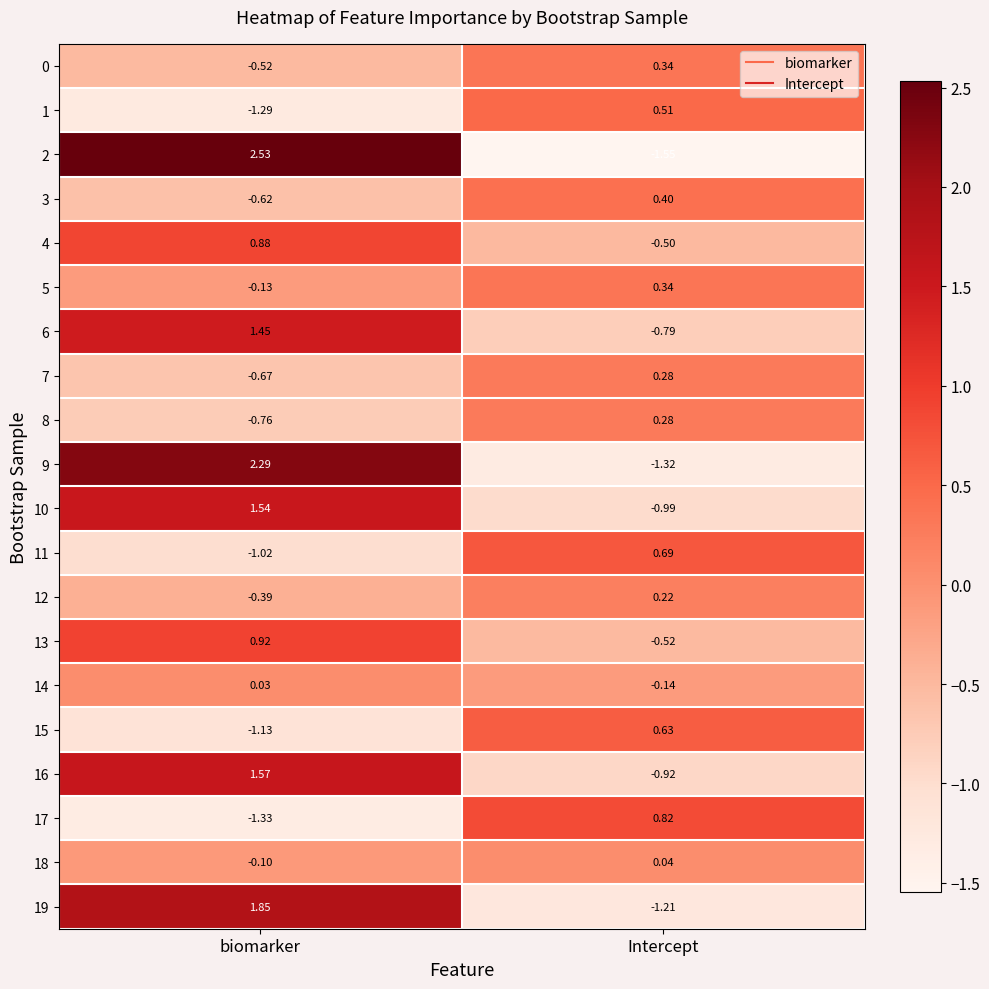

At which label is 11 closest to 0?

Intercept